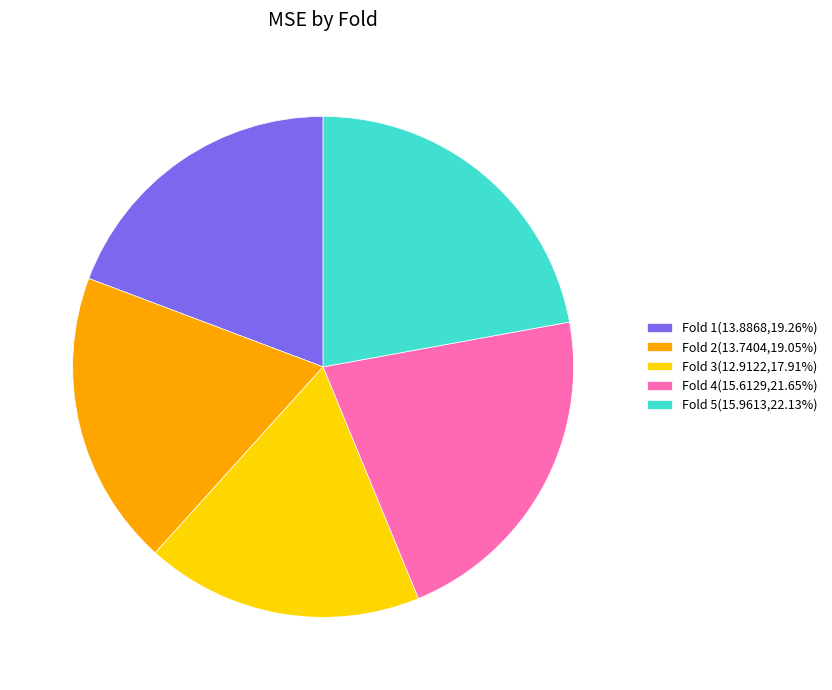

Is Fold 1 the majority of the pie?

No